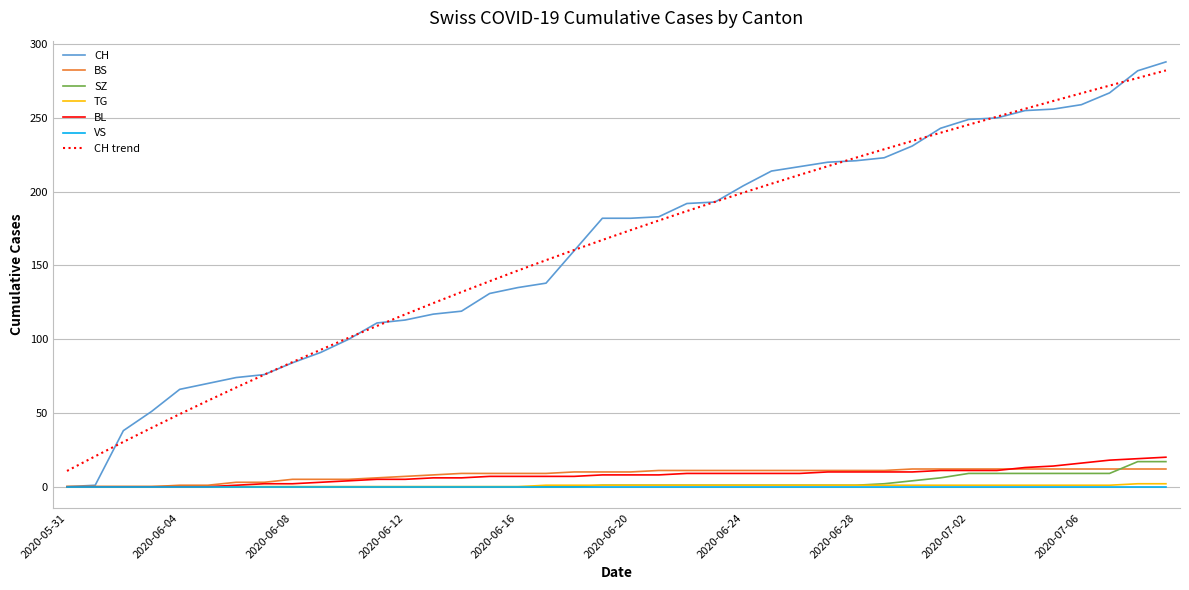

Which series has the largest range (max minus min)?

CH